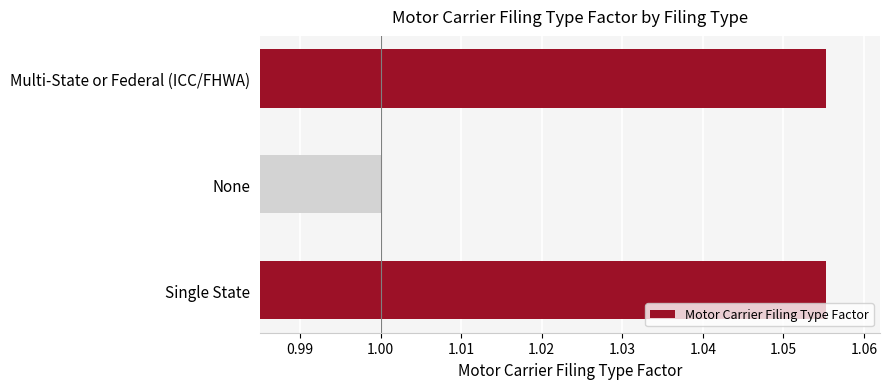

What is the sum of all values?

3.1